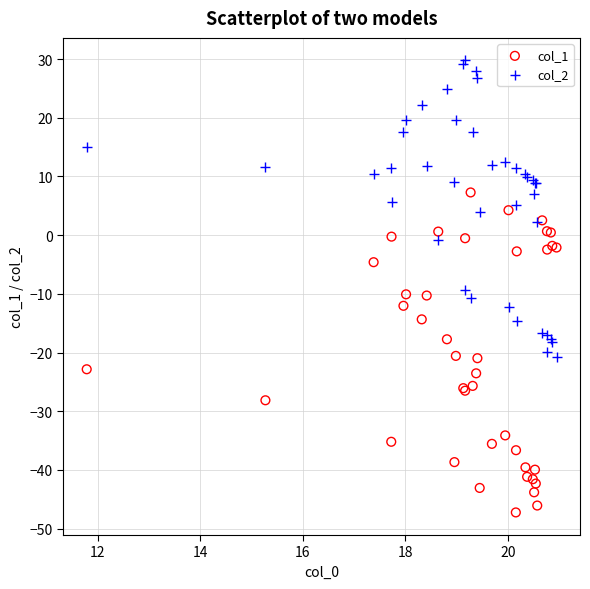

What are all the series names shown in the legend?

col_1, col_2